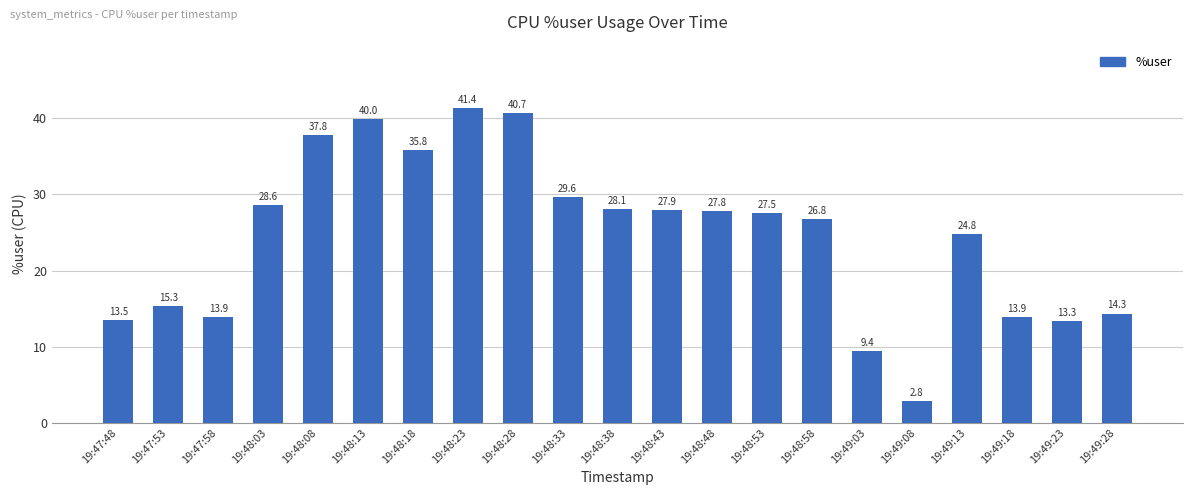

At which label is the value closest to 22?

19:49:13